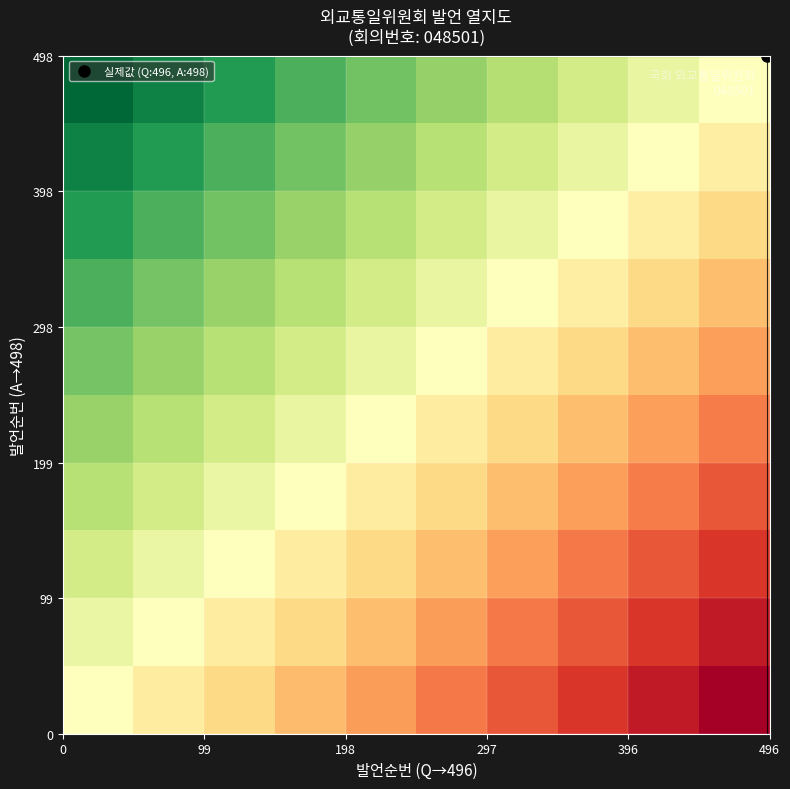

At how many categories does at least one series exceed 8?

2